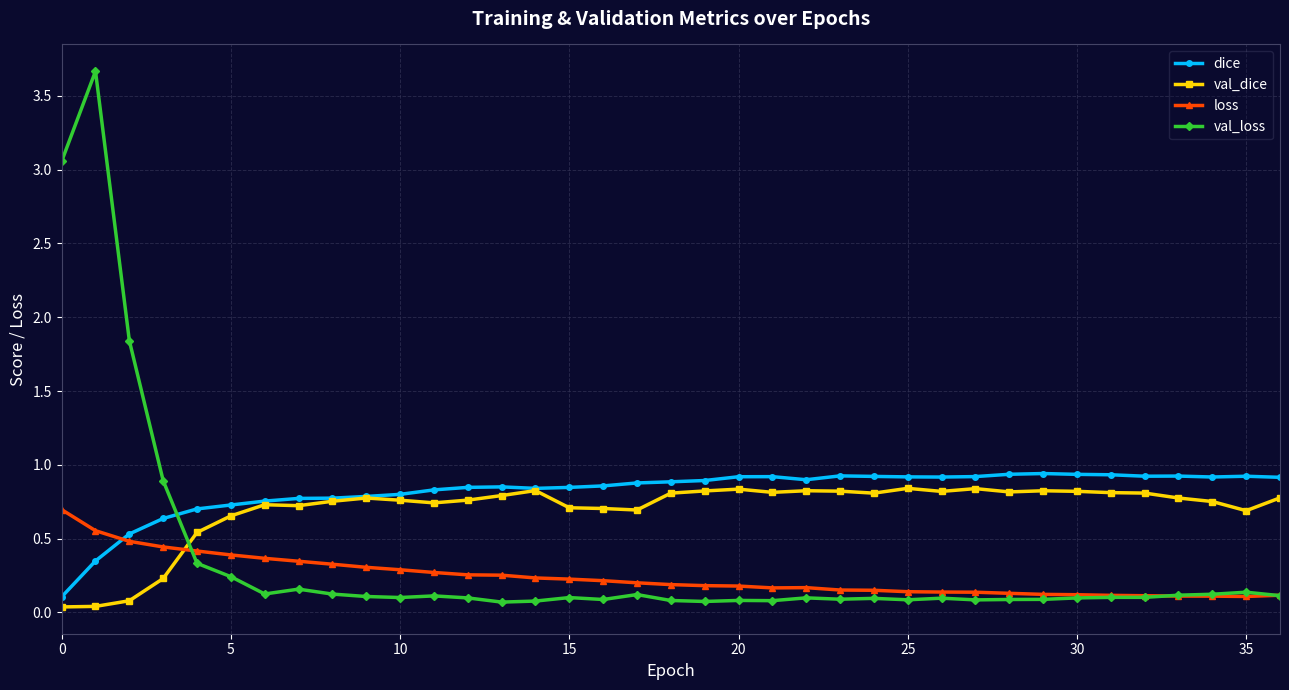

Rank the series by their average value, from highest to lowest.

dice, val_dice, val_loss, loss